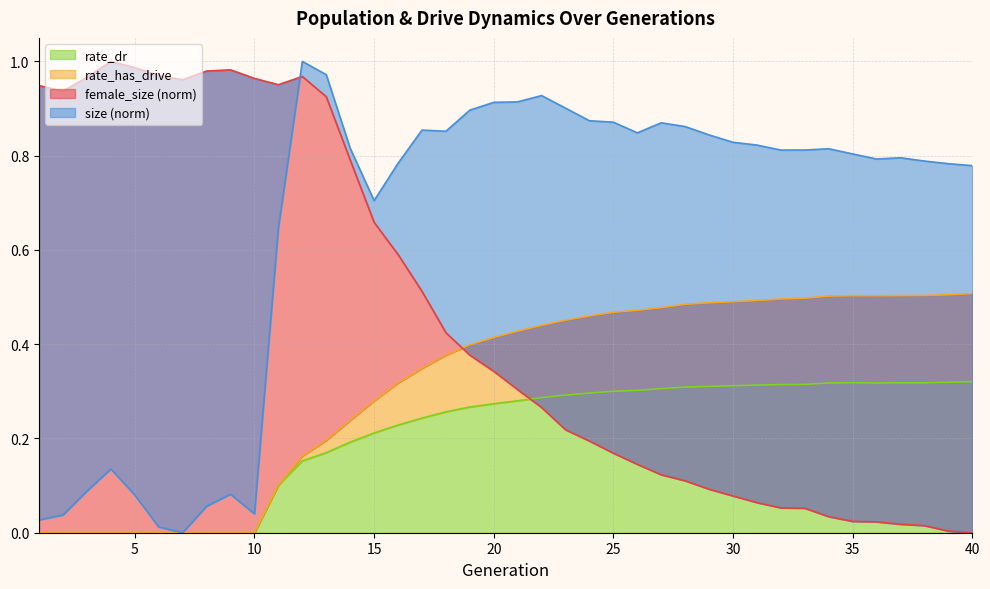

What is the approximate value of size at 9?

0.1